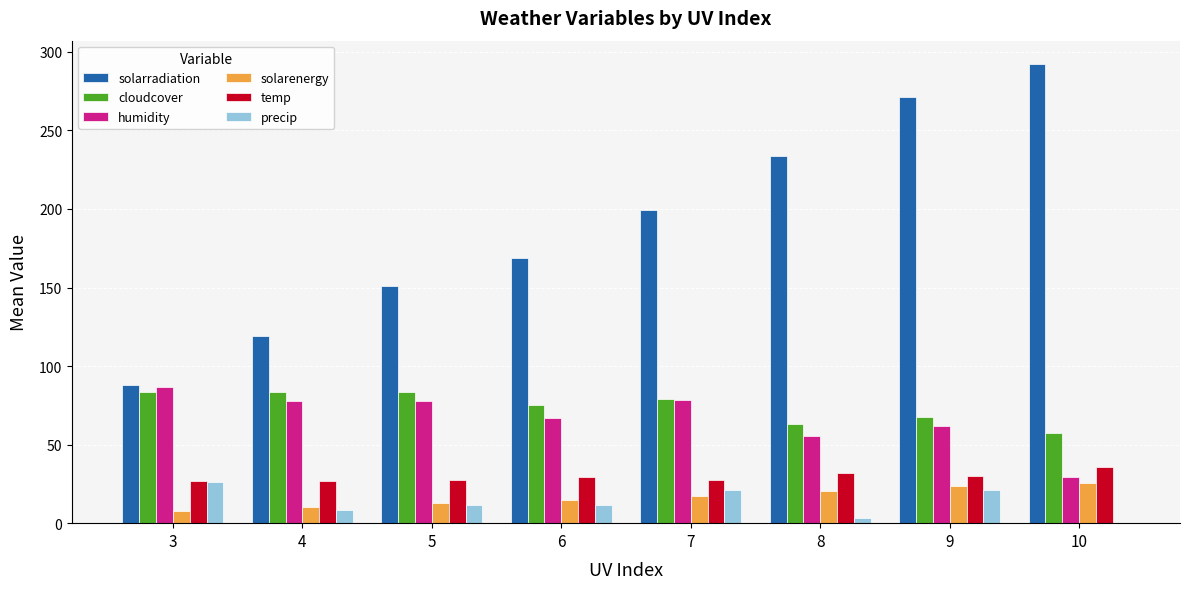

True or false: solarenergy has a value of 30.7 at 8.

False